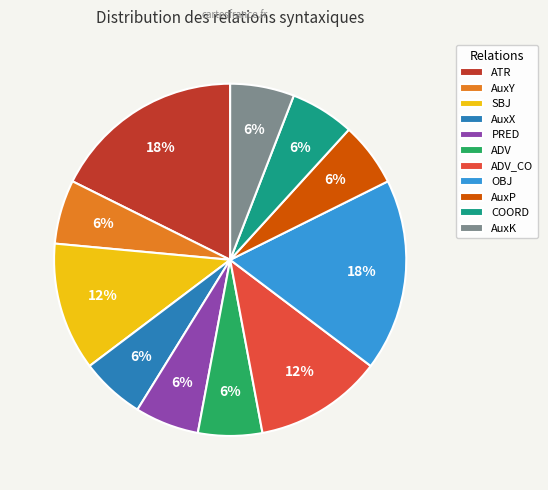

True or false: ADV_CO accounts for 12% of the total.

True